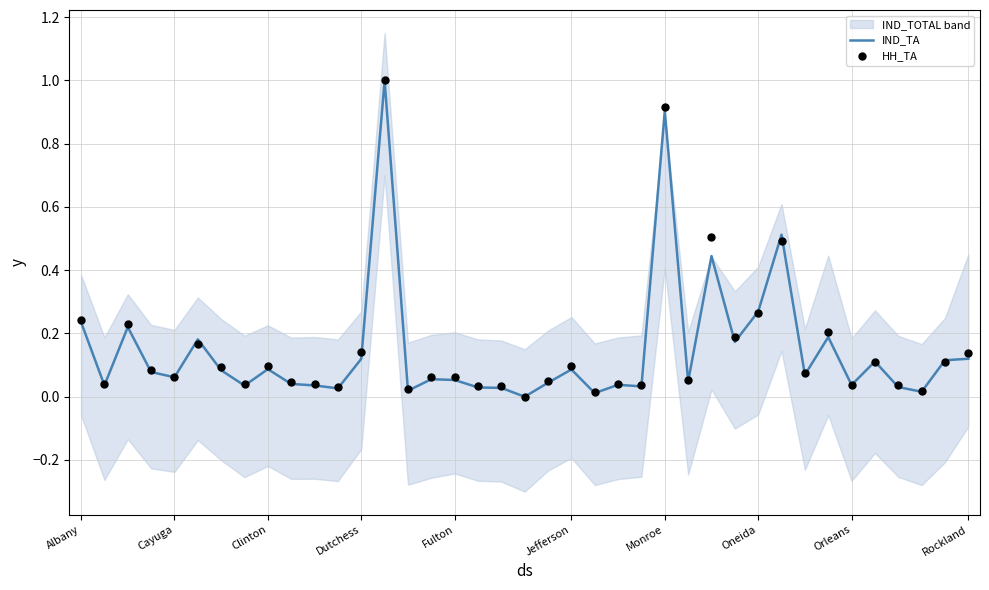

What is the total value across all series at 34?

0.2